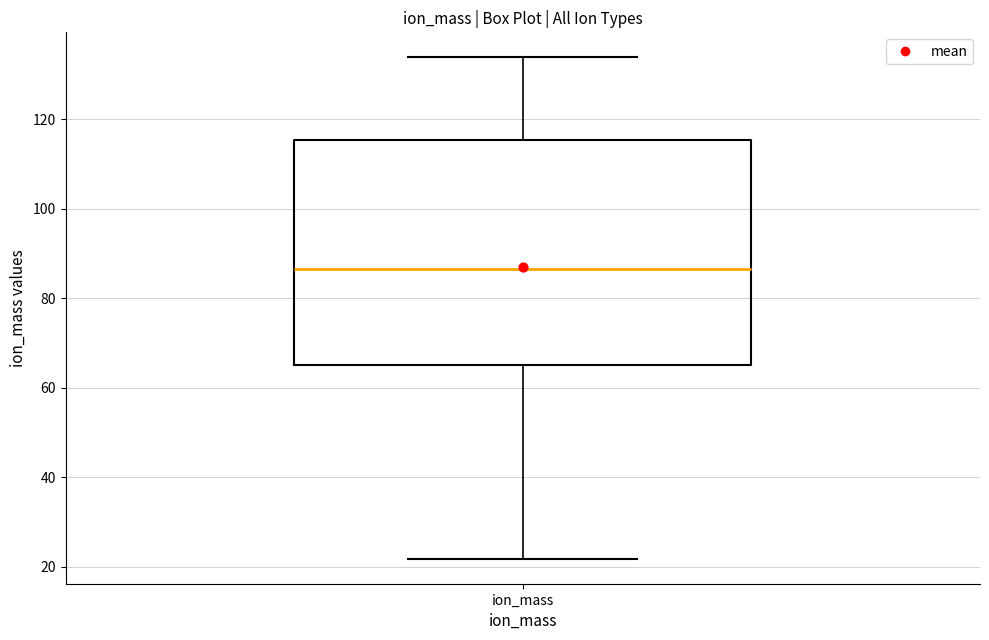

Read this box plot against the y-axis: the position of the median line, the range covered by the box, and the ends of both whiskers. The values are not printed on the chart, so give them approximately, as read against the axis.

median 86, box 66 to 116, whiskers 22 to 134